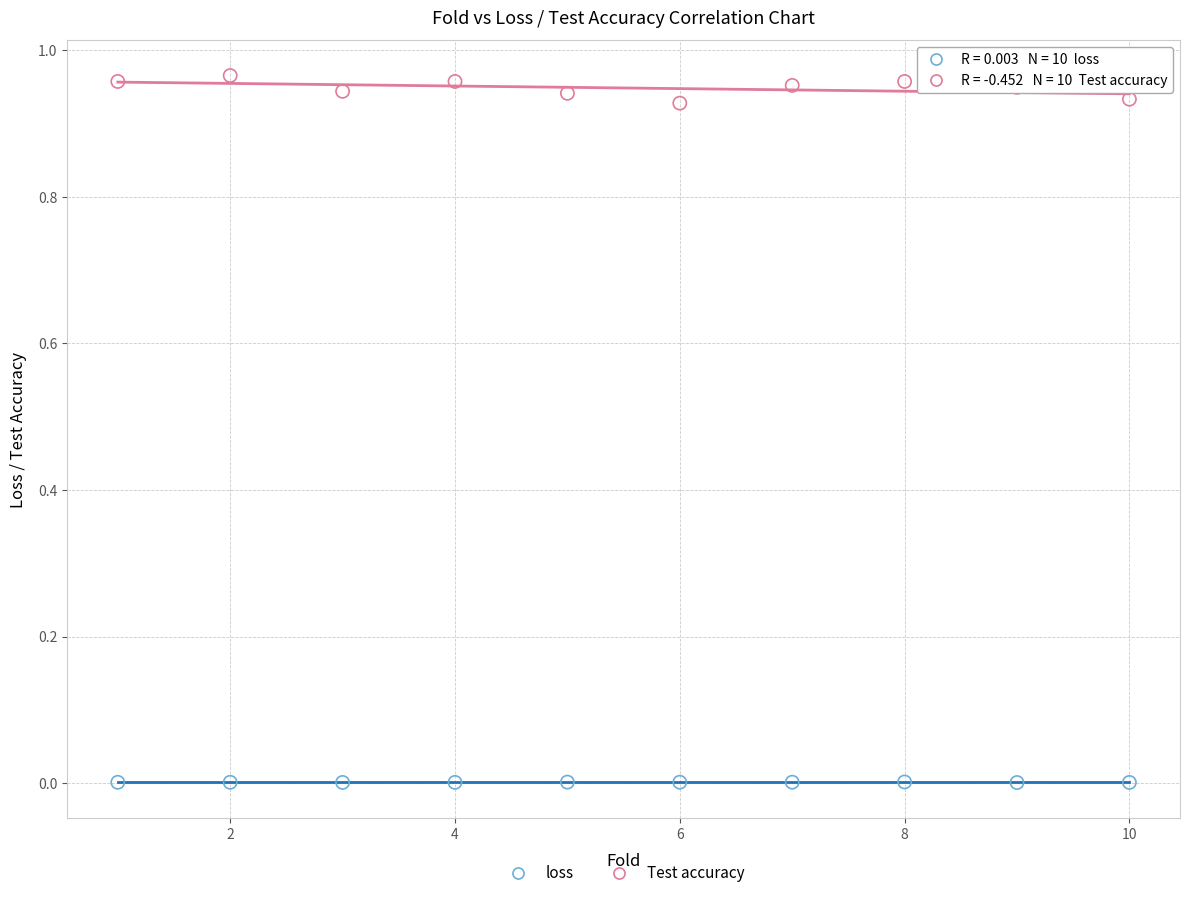

Which series reaches the minimum Y coordinate?

loss